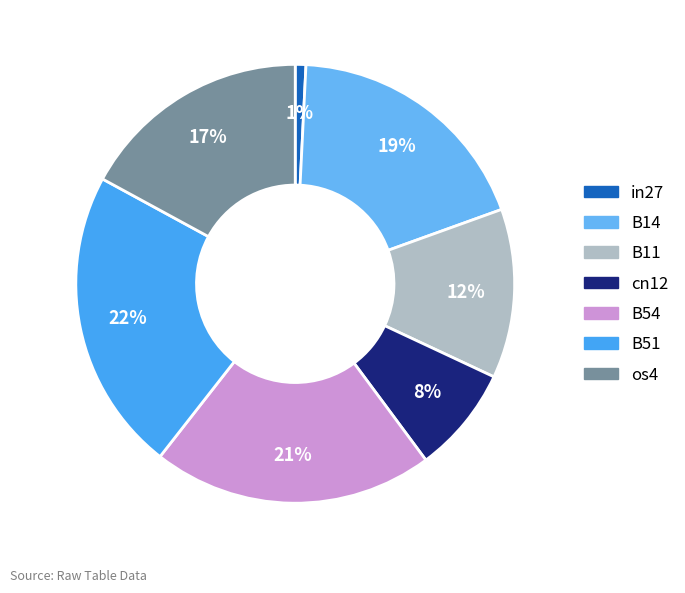

Count the number of slices in the pie.

7